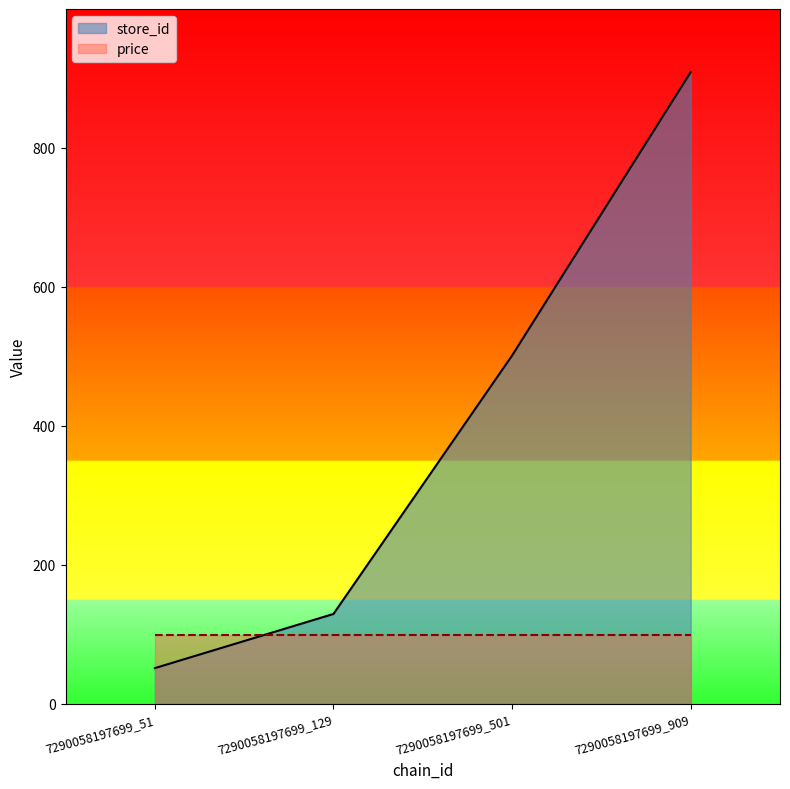

What is the value of the 3rd point from the left?

501